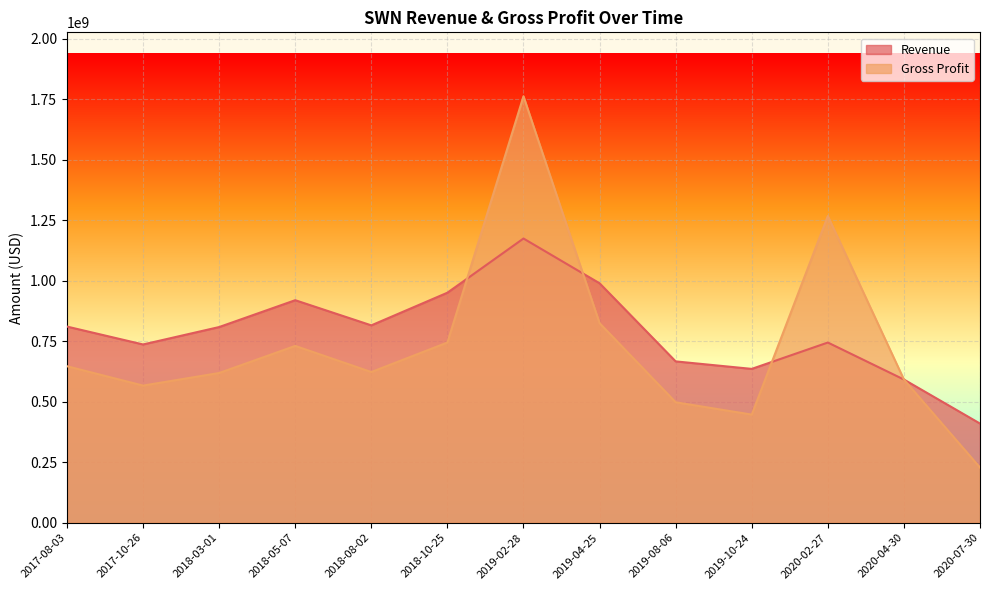

How many values in the Gross Profit series exceed 623000000?

6